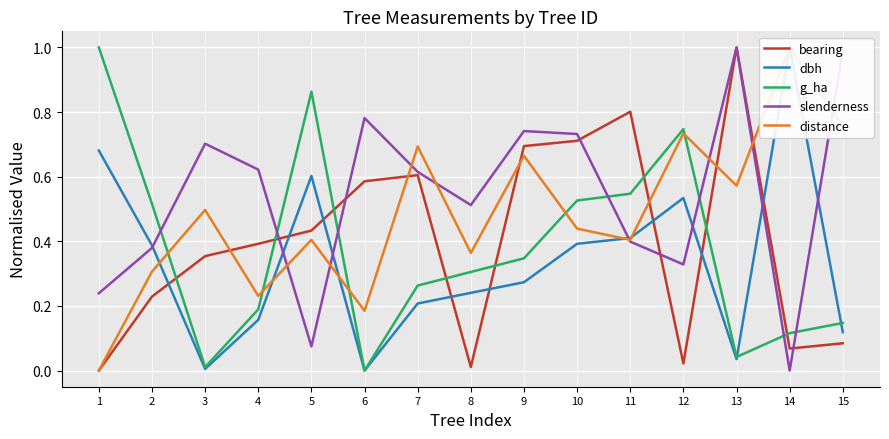

Is it true that dbh equals 0.2 at 2?

False